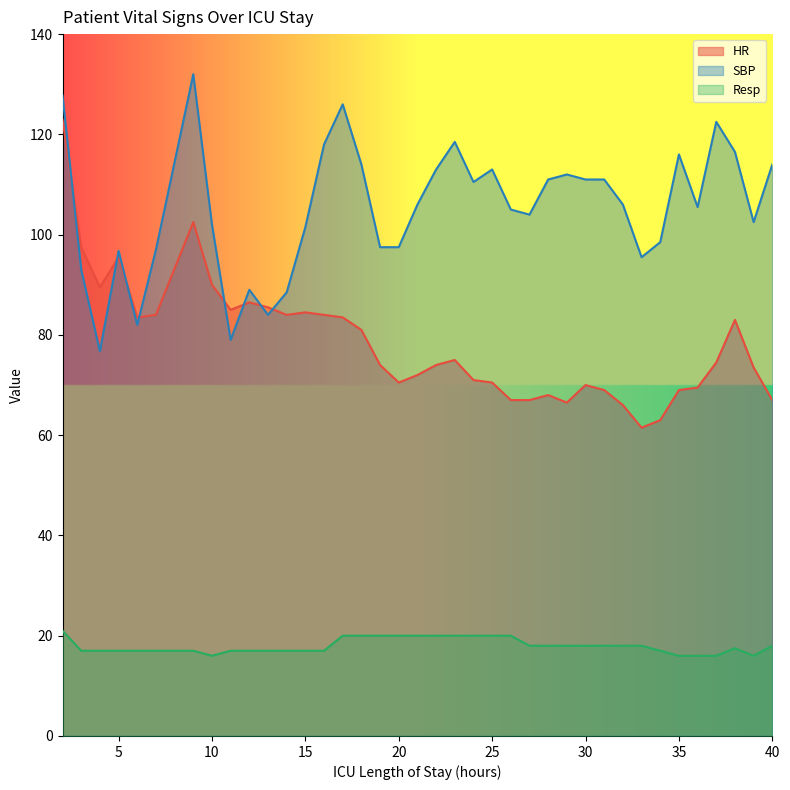

At which category is the sum across all series the highest?

2